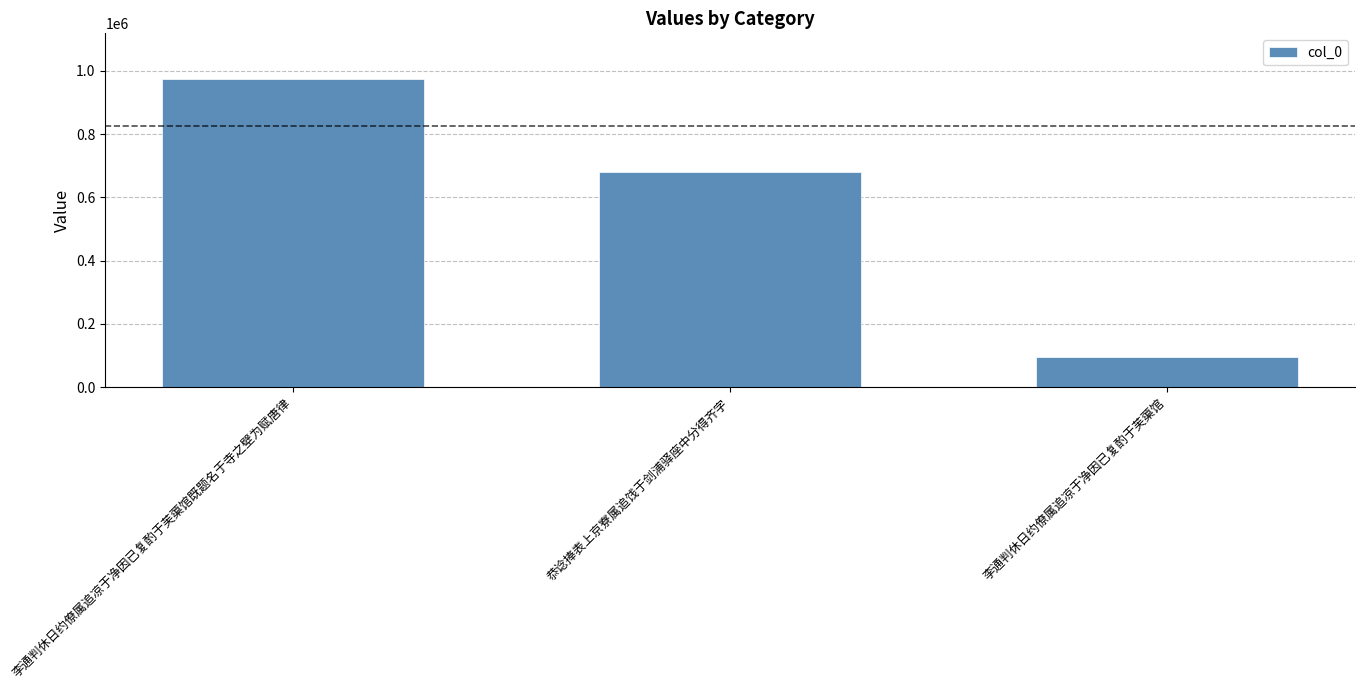

Rank the categories by value from highest to lowest.

李通判休日约僚属追凉于净因已复酌于芙蕖馆既题名于寺之壁为赋唐律, 恭谂捧表上京寮属追饯于剑浦驿座中分得齐字, 李通判休日约僚属追凉于净因已复酌于芙蕖馆